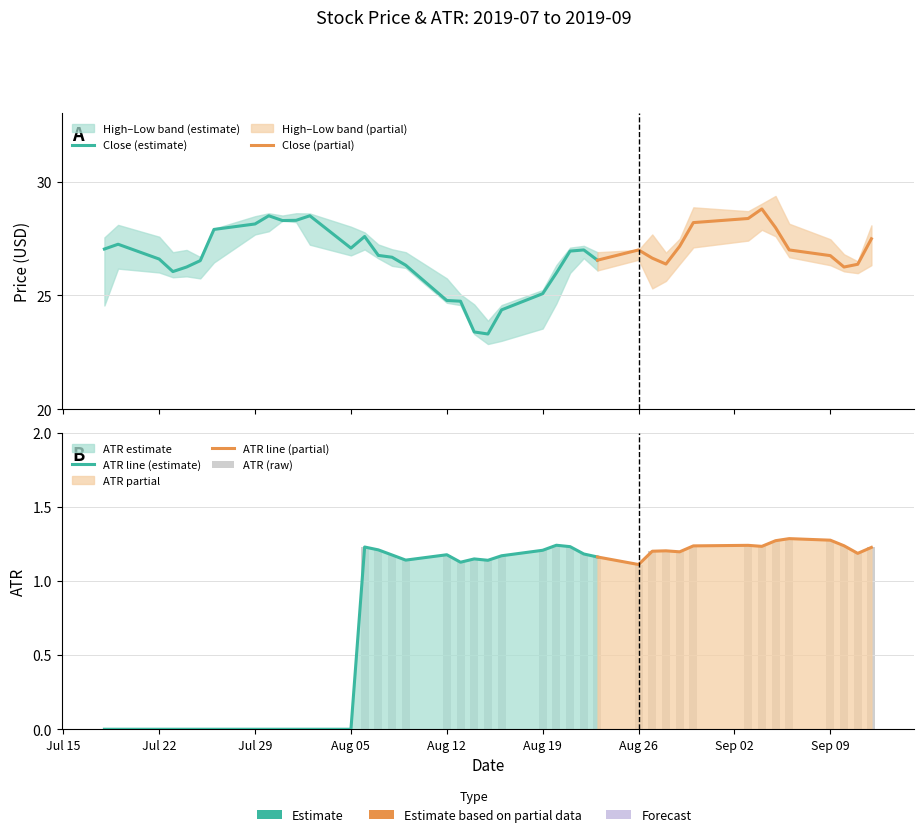

What is the label of the 11th bar from the right?

29